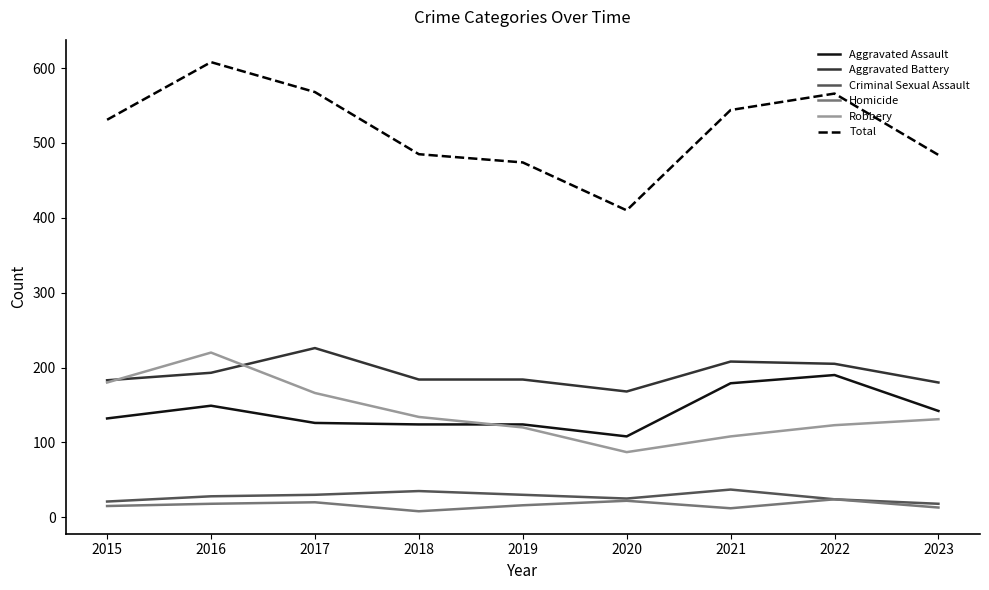

Is it true that Total equals 657 at 2023?

False